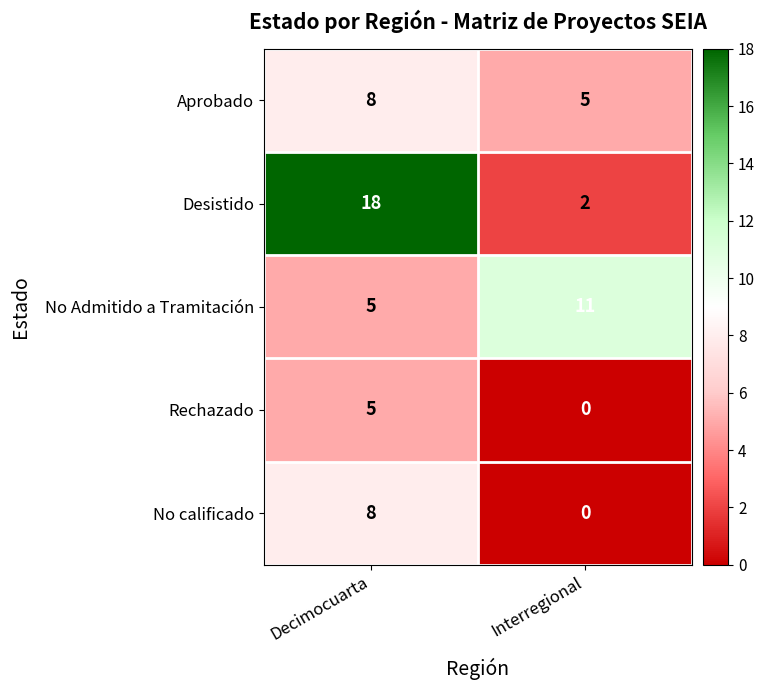

Which series changed the most between Decimocuarta and Interregional?

Desistido